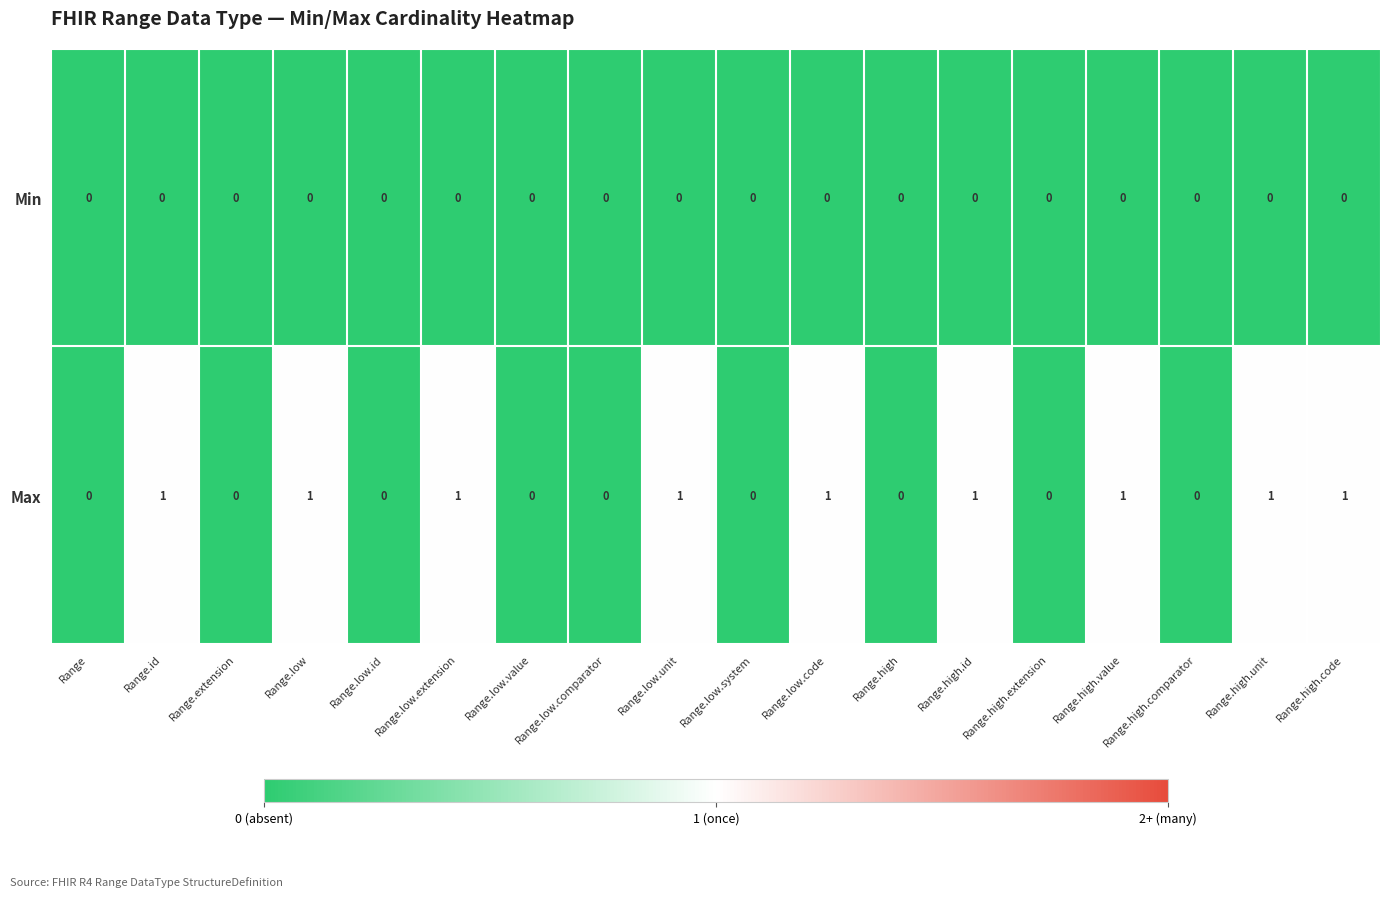

Which series has the largest range (max minus min)?

Max